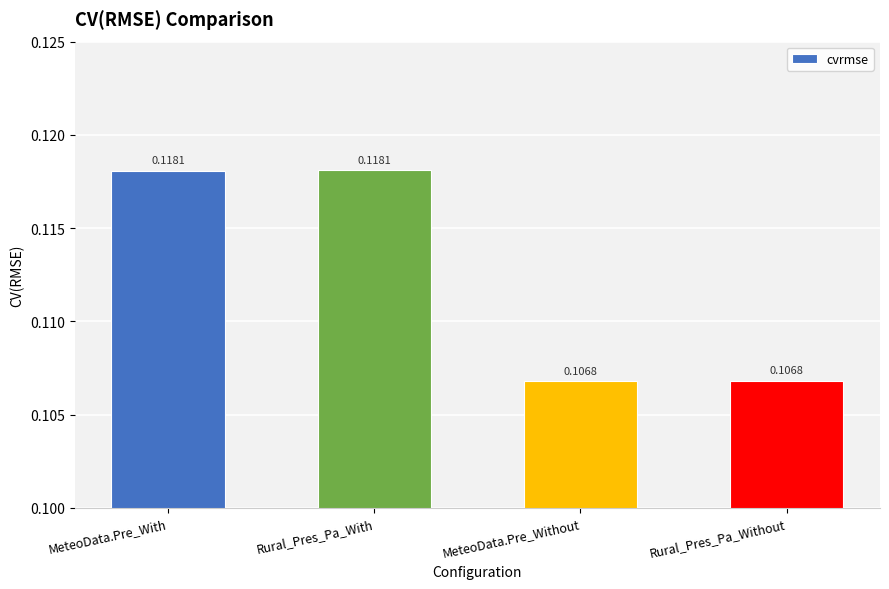

What is the label of the 2nd bar from the left?

Rural_Pres_Pa_With